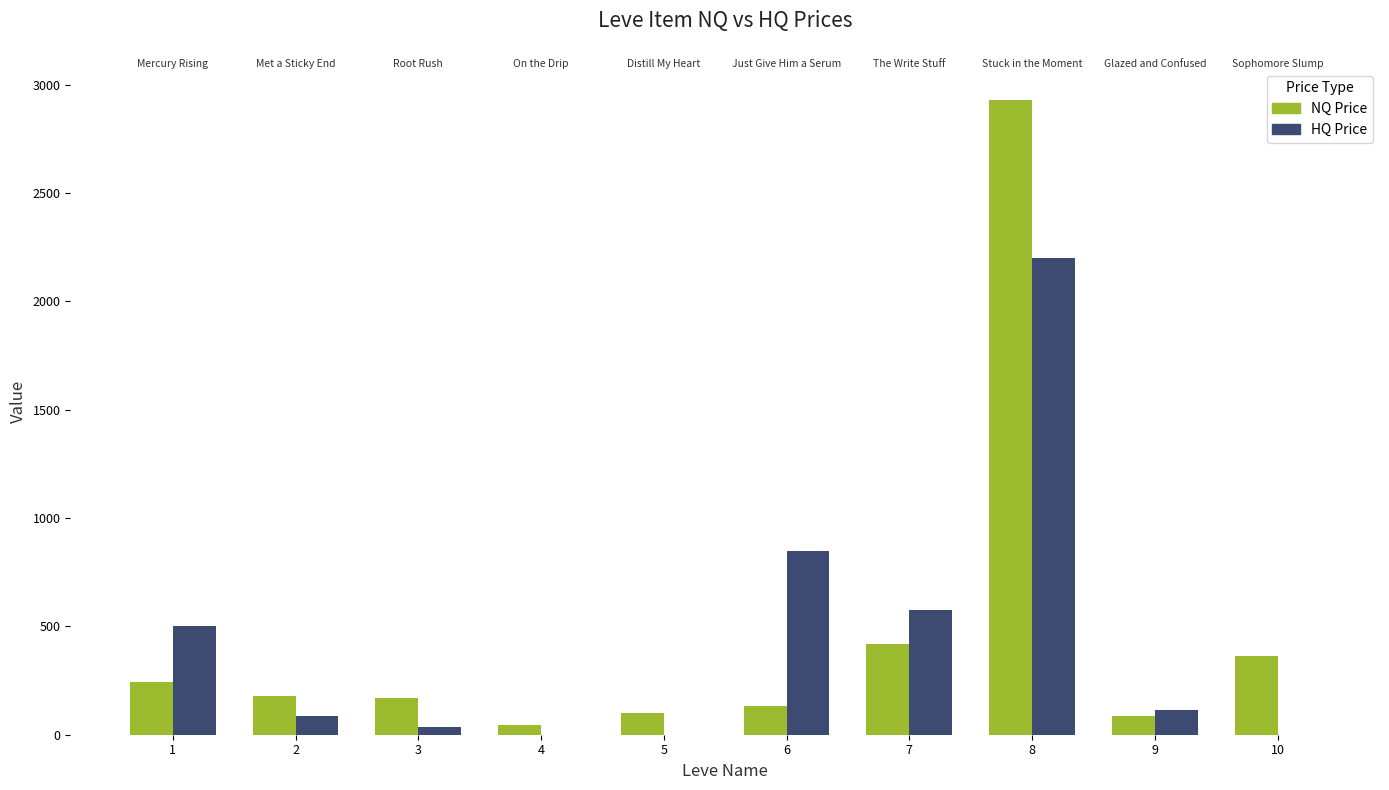

How many distinct data groups are displayed?

2